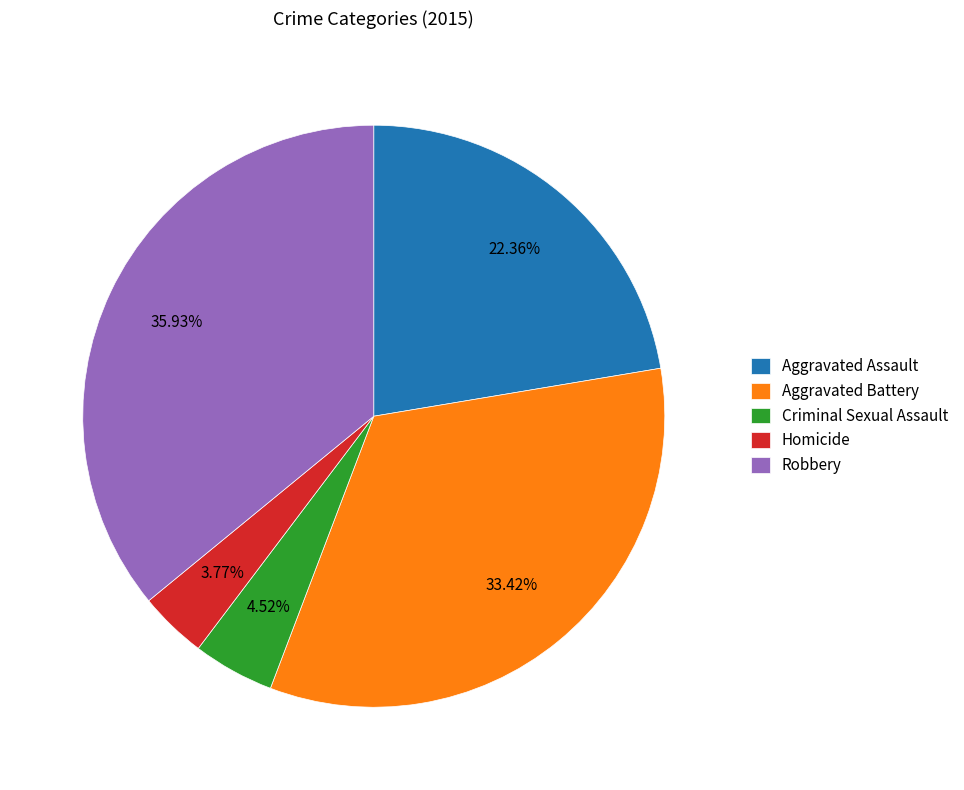

Rank the categories by value from highest to lowest.

Robbery, Aggravated Battery, Aggravated Assault, Criminal Sexual Assault, Homicide